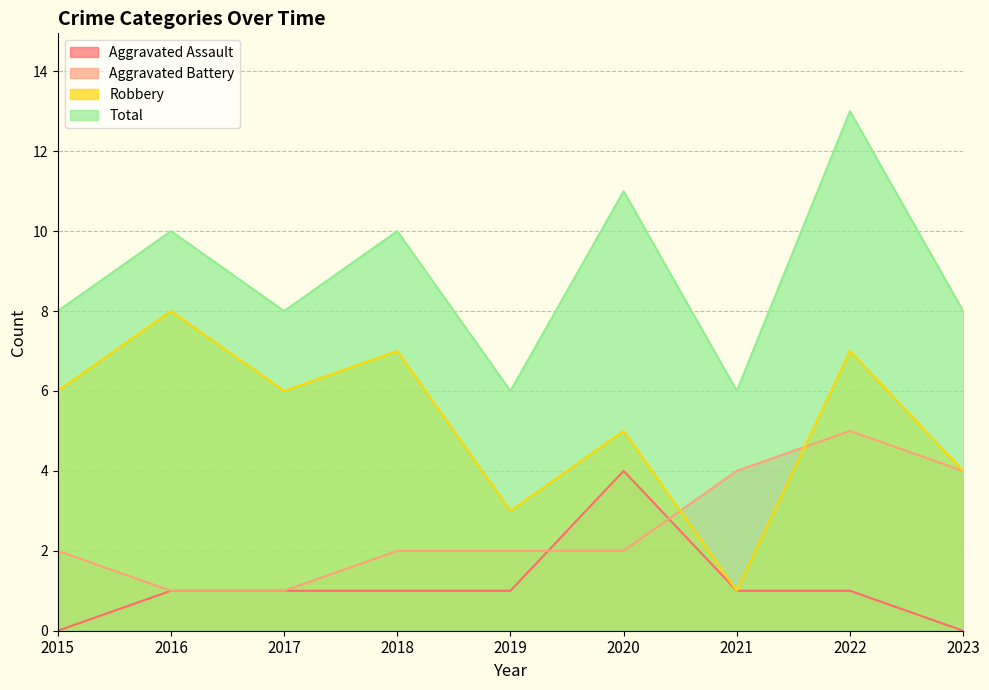

How many lines are shown in the chart?

4